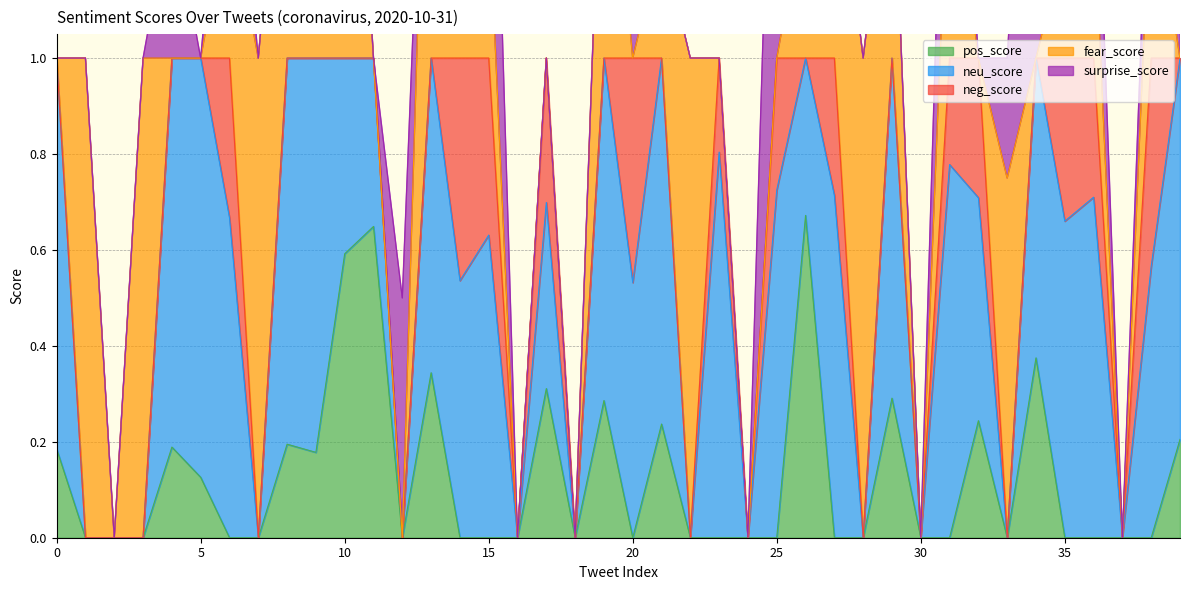

How many positive values does the fear_score series have?

22